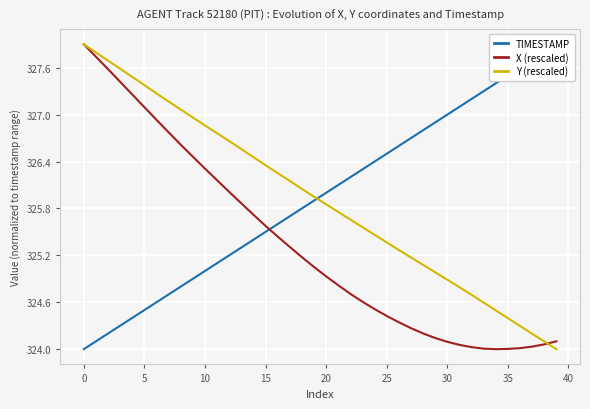

What is the minimum value for Y (rescaled)?

324.0